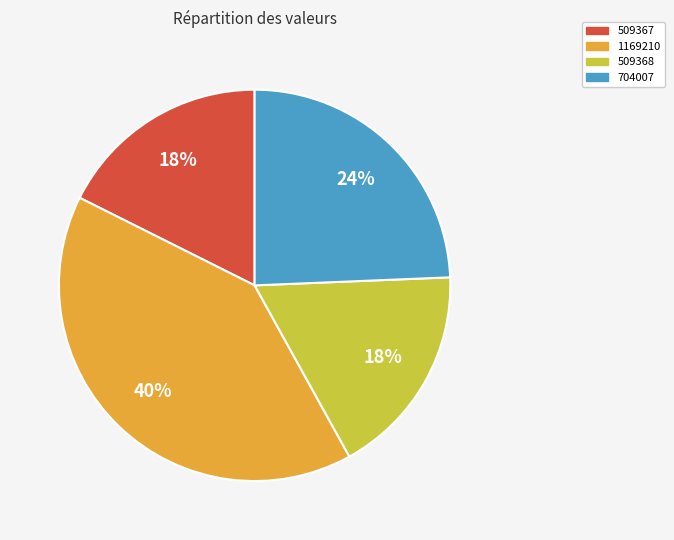

Do 509367 and 704007 together represent more than half of the pie?

No